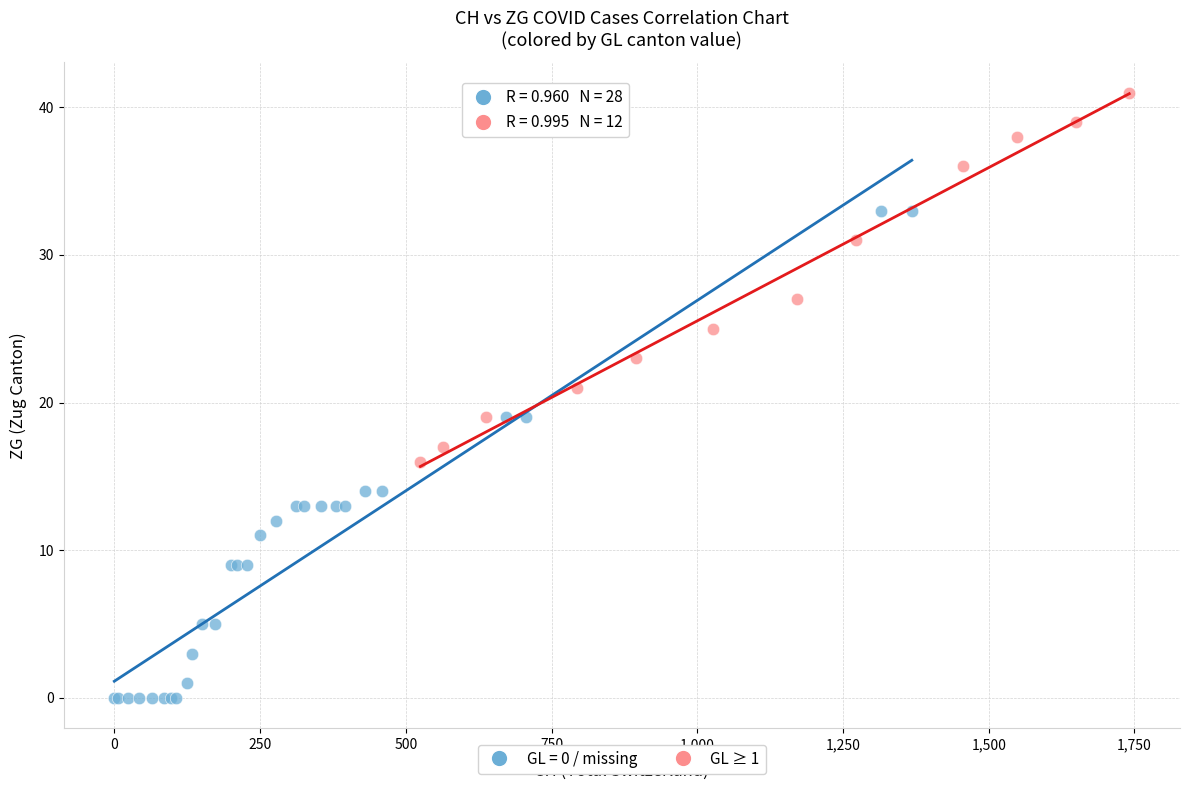

Which series contains the highest Y value?

GL ≥ 1